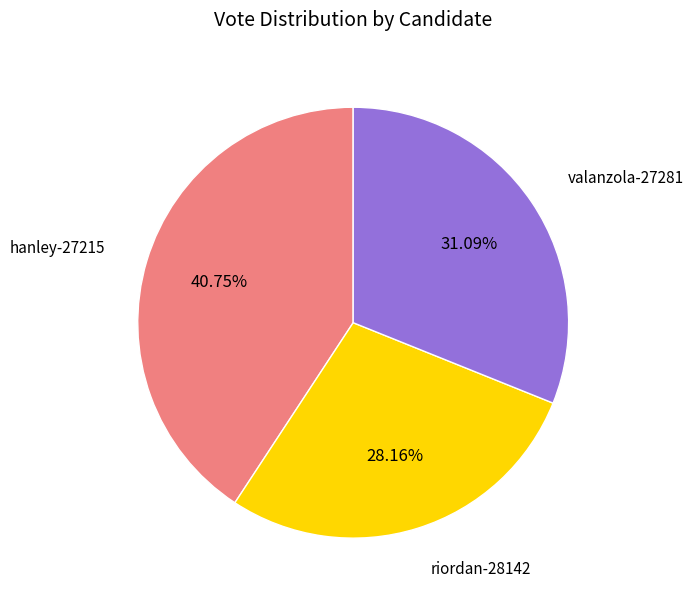

Does any single category account for the majority?

No